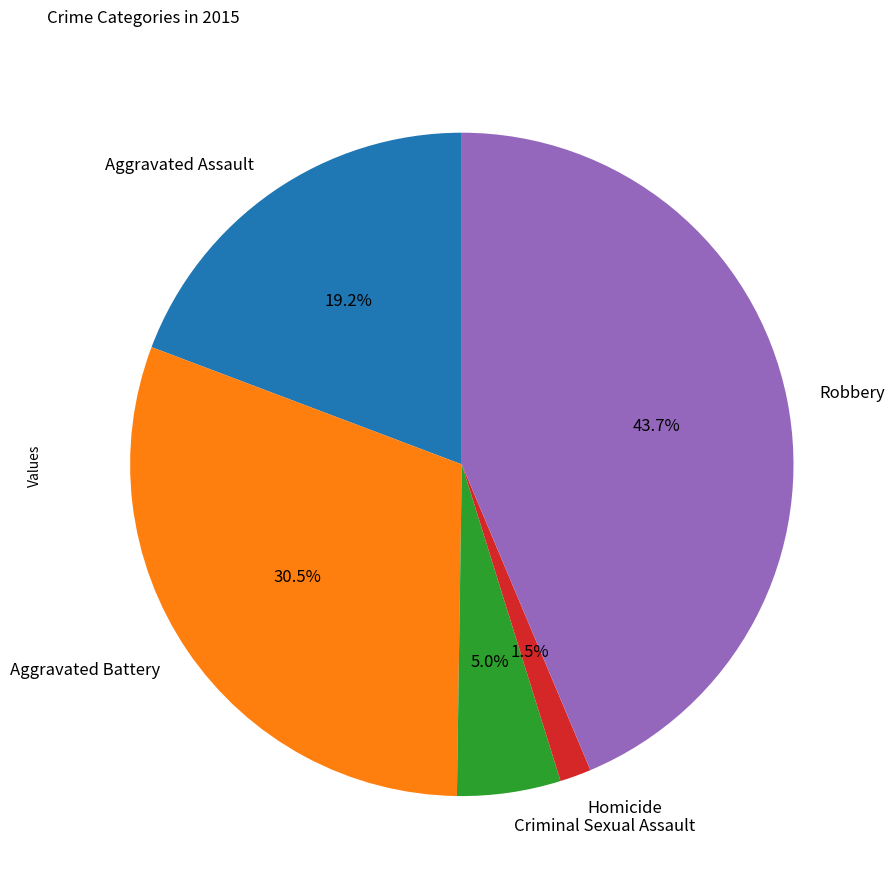

What percentage is NOT represented by Aggravated Assault?

80.8%